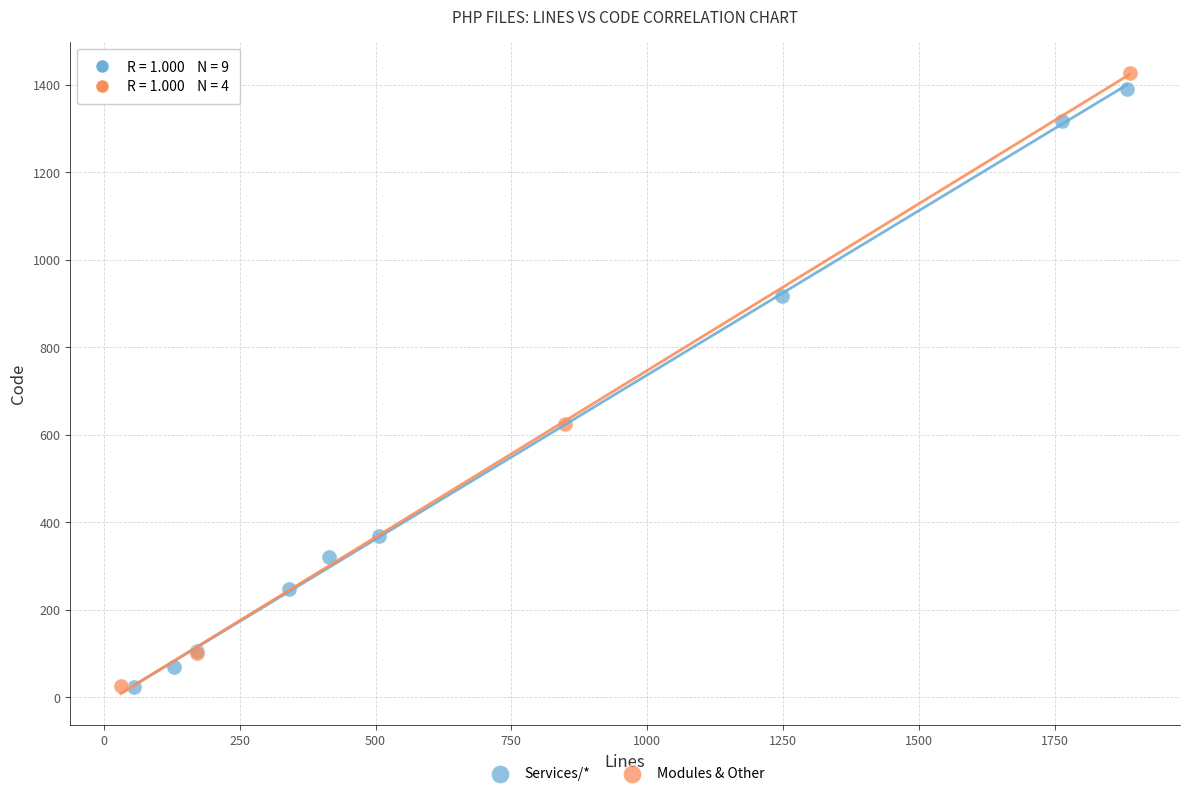

What are all the series names shown in the legend?

Services/*, Modules & Other